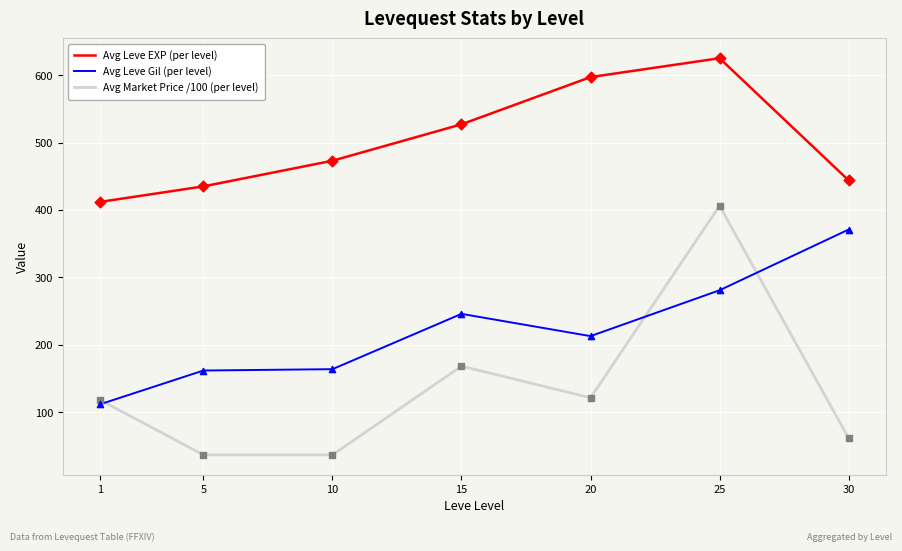

What is the spread (max minus min) of values at 20?

475.4